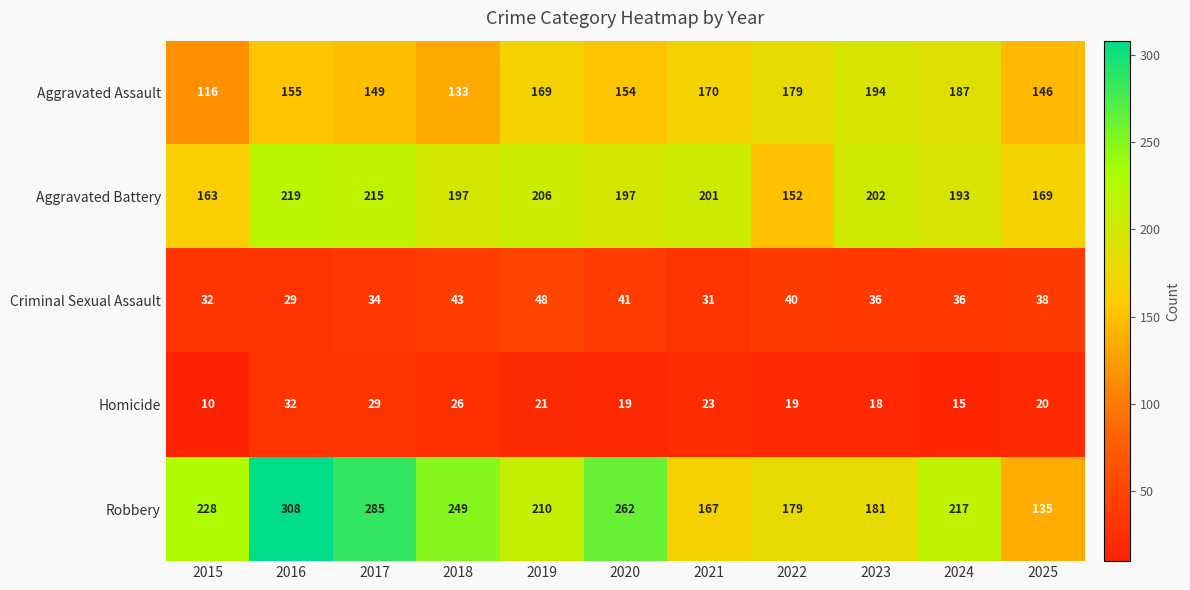

The value of Aggravated Battery at 2020 is 115. True or false?

False